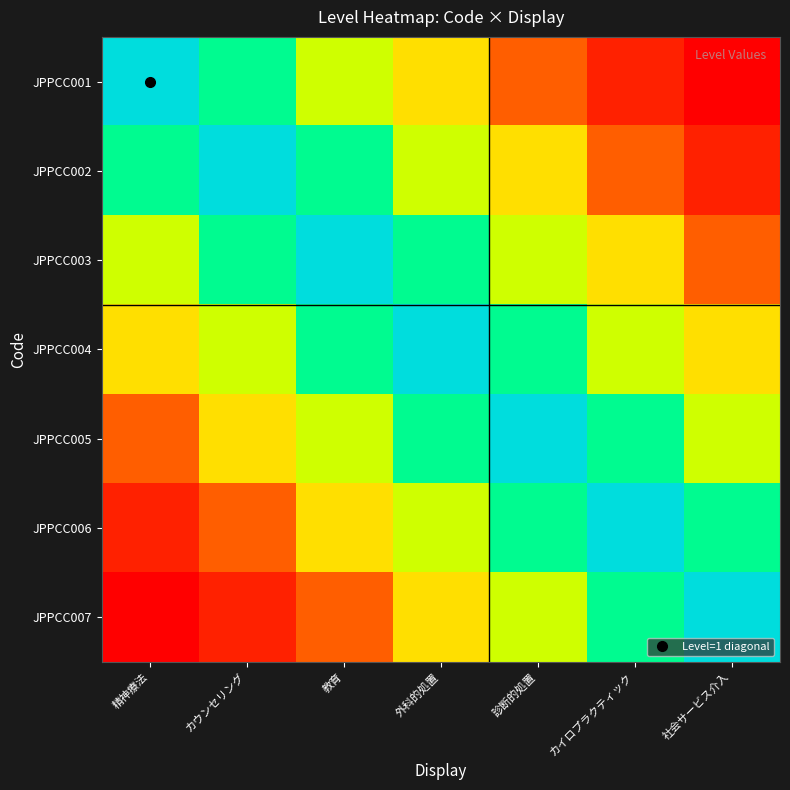

What is the spread (max minus min) of values at 診断的処置?

0.7